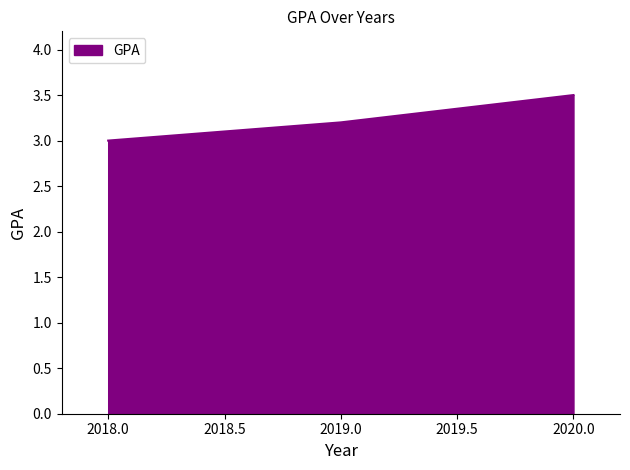

Is it true that the value at 2020.0 is 2.2?

False